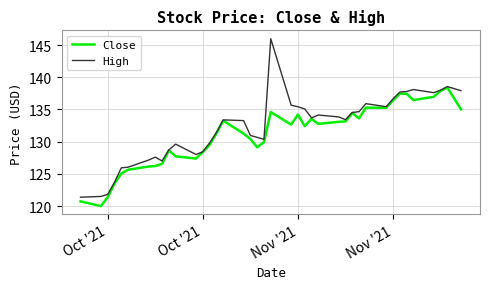

Rank the series by their maximum value, from lowest to highest.

Close, High